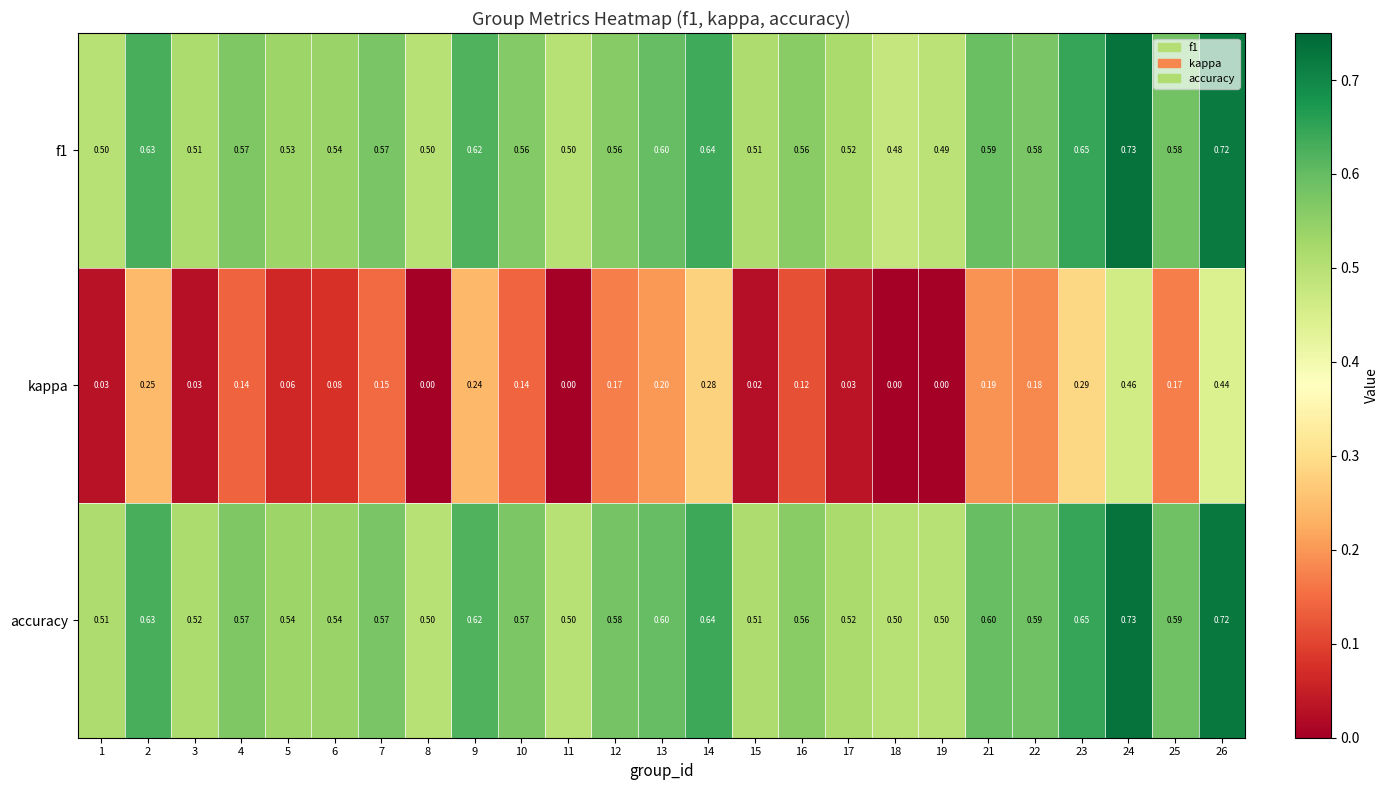

Which series has the largest total across all categories?

accuracy